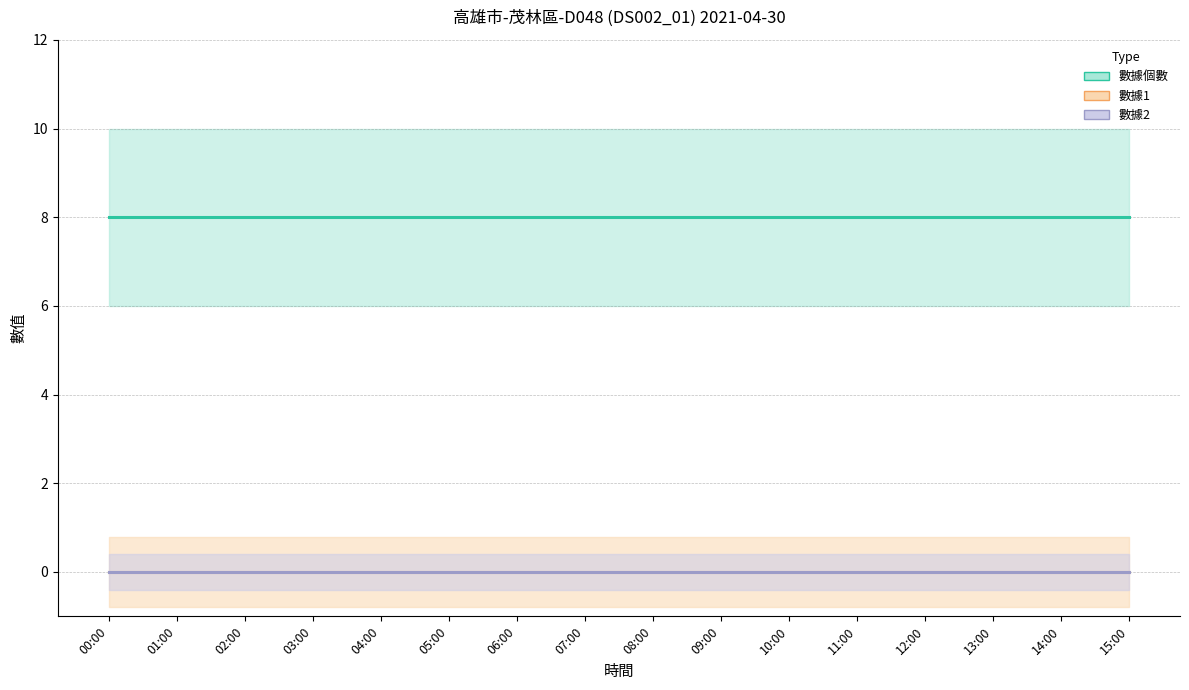

At which category is the sum across all series the highest?

00:00